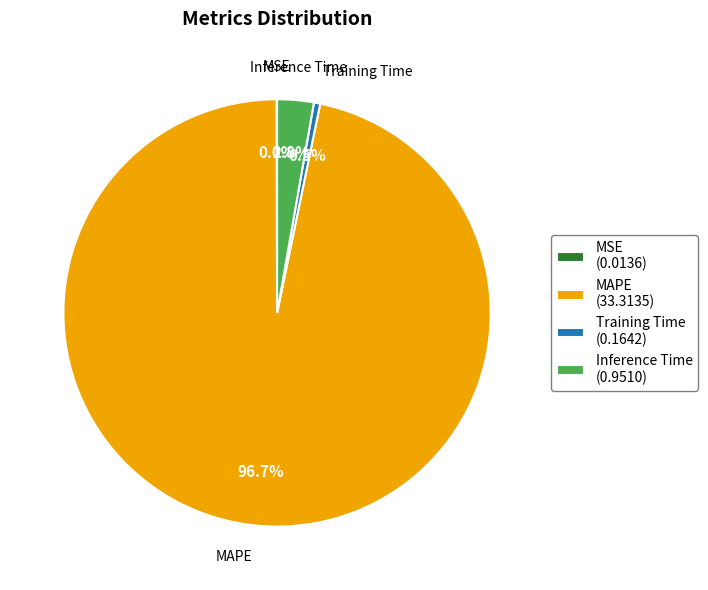

Is MAPE (33.3135) the majority of the pie?

Yes